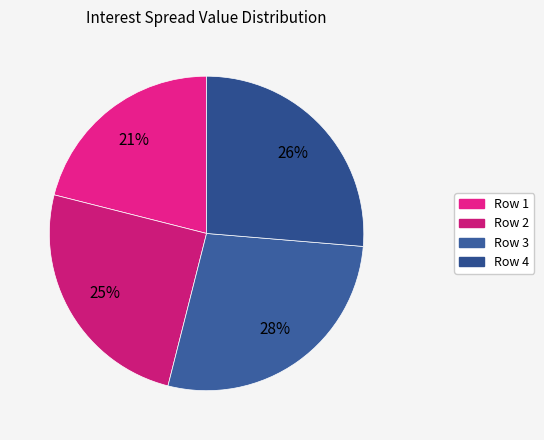

Is Row 2 the majority of the pie?

No